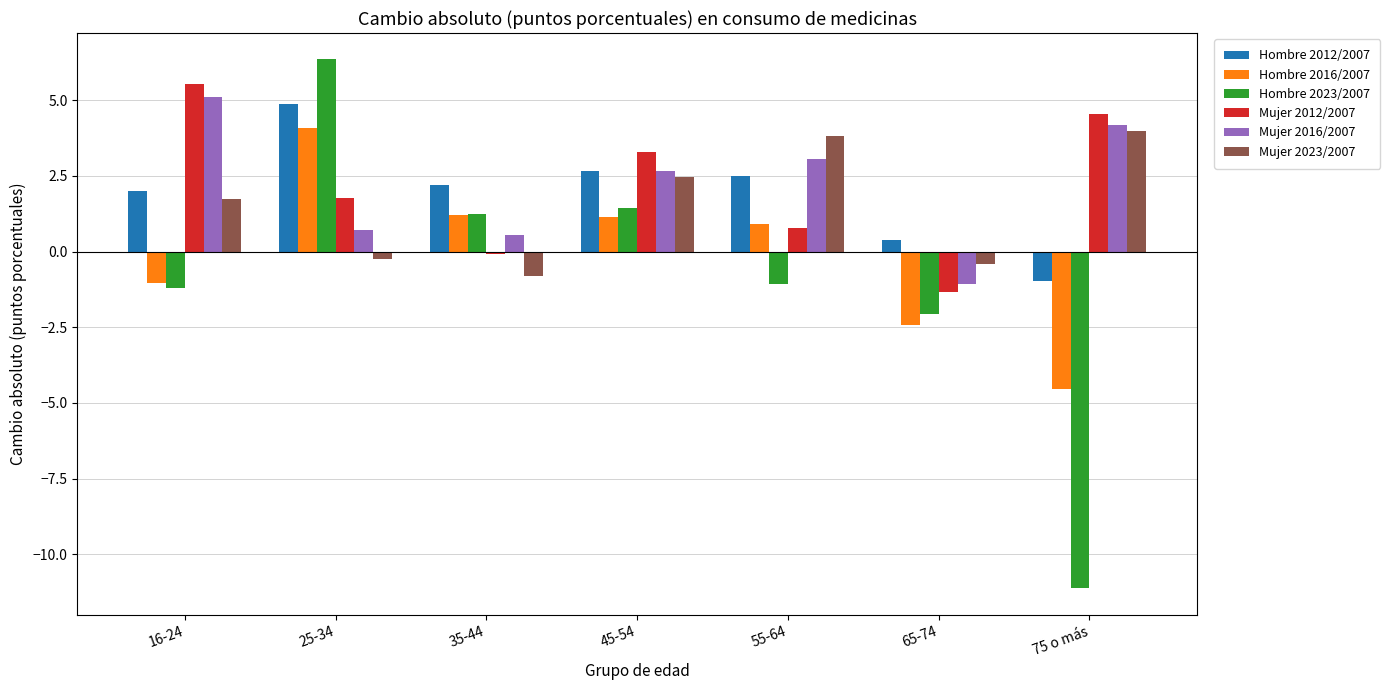

Rank the categories by Mujer 2012/2007 value from highest to lowest.

16-24, 75 o más, 45-54, 25-34, 55-64, 35-44, 65-74